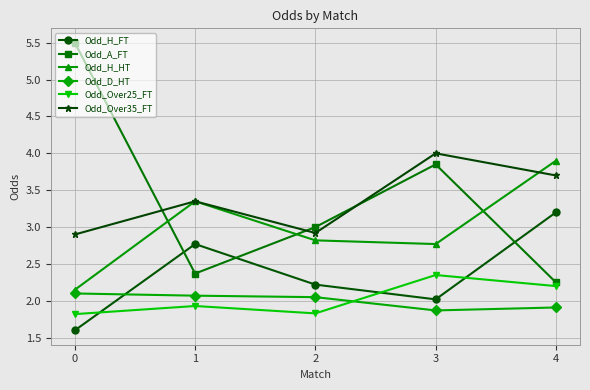

What are all the series names shown in the legend?

Odd_H_FT, Odd_A_FT, Odd_H_HT, Odd_D_HT, Odd_Over25_FT, Odd_Over35_FT